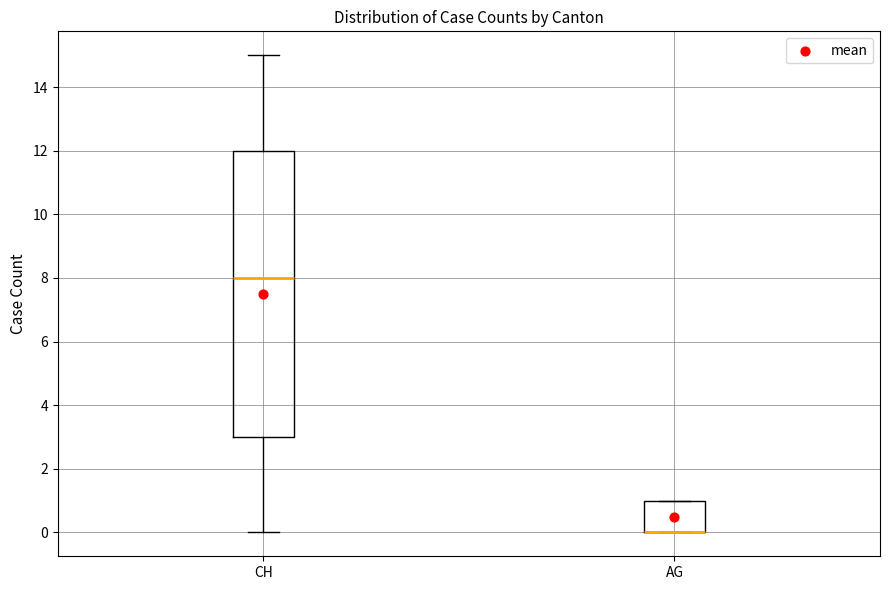

Where does the median line of the box for CH sit on the y-axis? The values are not printed on the chart, so give them approximately, as read against the axis.

8